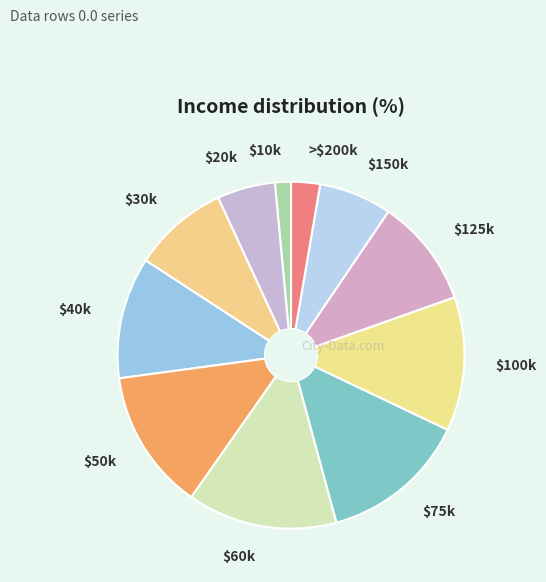

Which category has the smallest portion of the pie?

$10k